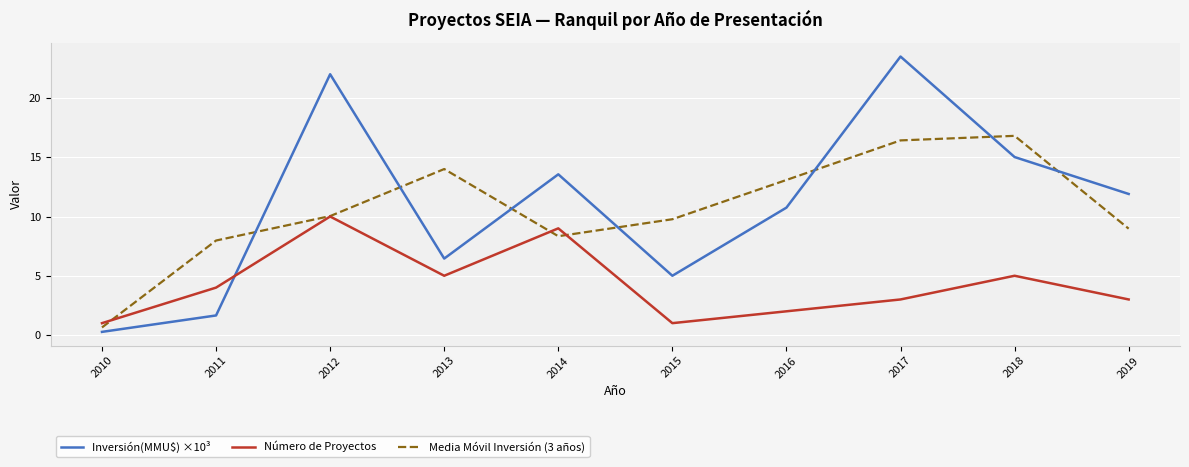

At how many categories does at least one series exceed 5?

9